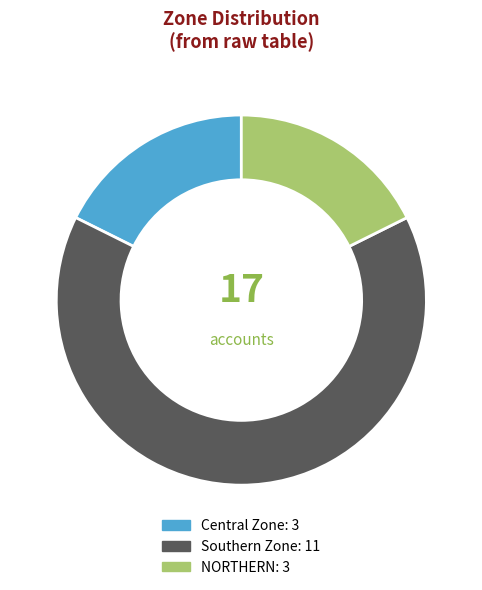

What is the ratio of the value at NORTHERN to the value at Southern Zone?

0.3